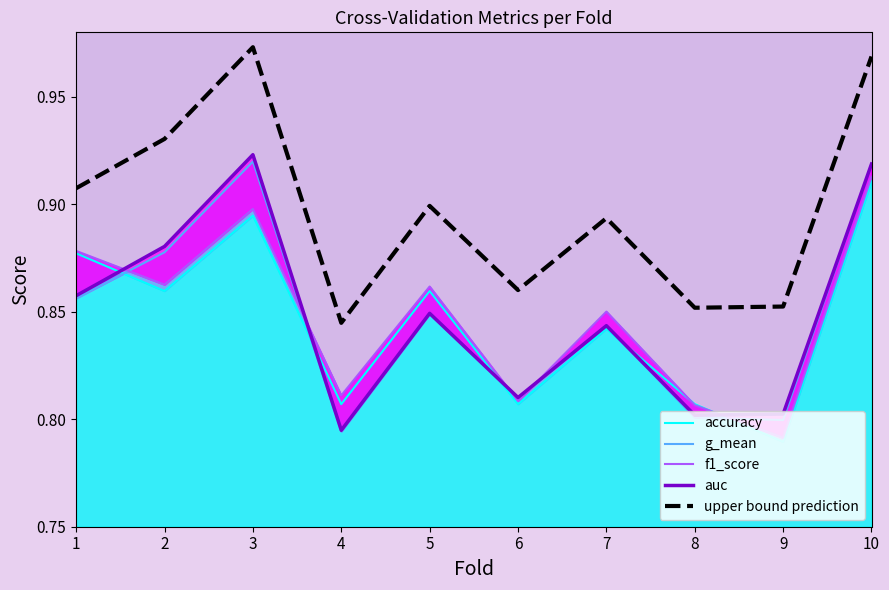

Reading left to right, transcribe all the data shown in this chart.

accuracy: 0.9	0.9	0.9	0.8	0.9	0.8	0.8	0.8	0.8	0.9
g_mean: 0.9	0.9	0.9	0.8	0.8	0.8	0.8	0.8	0.8	0.9
f1_score: 0.9	0.9	0.9	0.8	0.9	0.8	0.9	0.8	0.8	0.9
auc: 0.9	0.9	0.9	0.8	0.8	0.8	0.8	0.8	0.8	0.9
upper bound prediction: 0.9	0.9	1.0	0.8	0.9	0.9	0.9	0.9	0.9	1.0